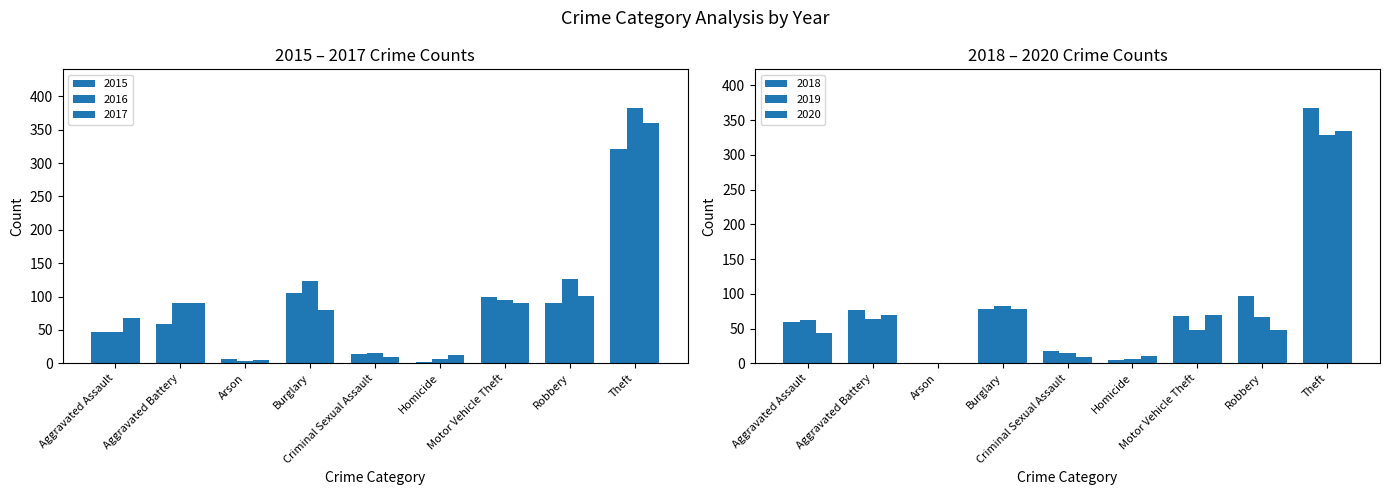

What is the value of the 2020 bar at the 5th from the left?

9